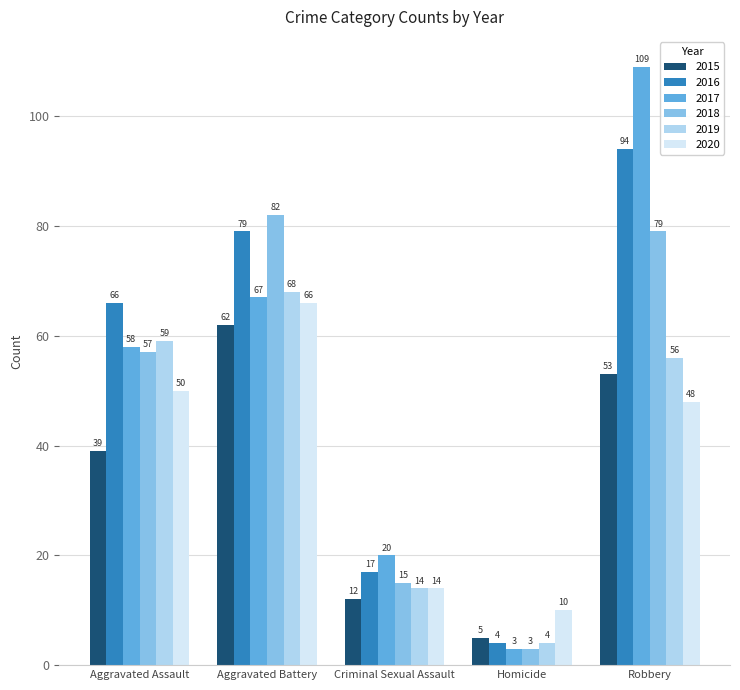

Are the bars horizontal?

No